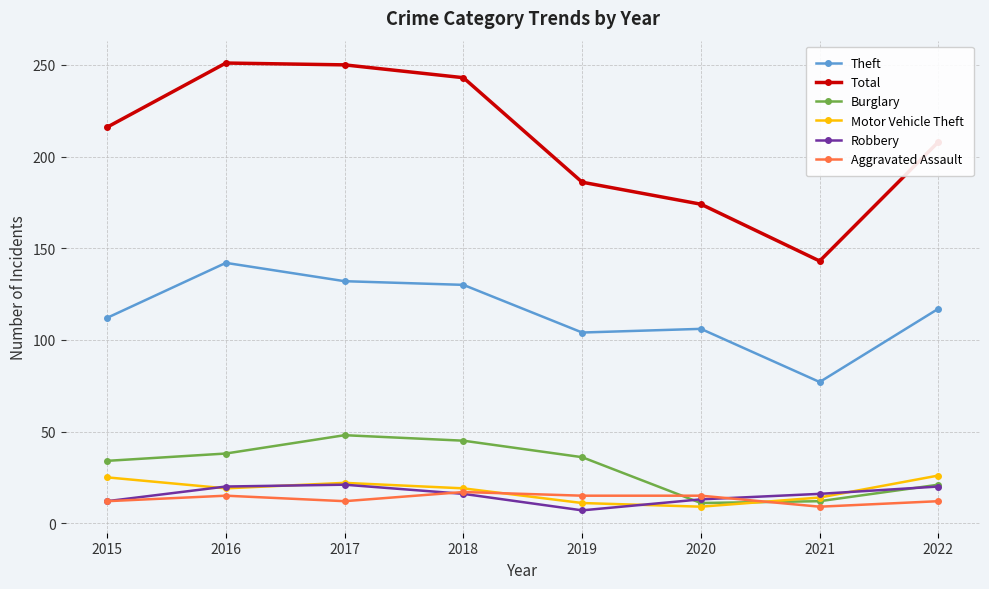

How many values in the Theft series are below 117?

4